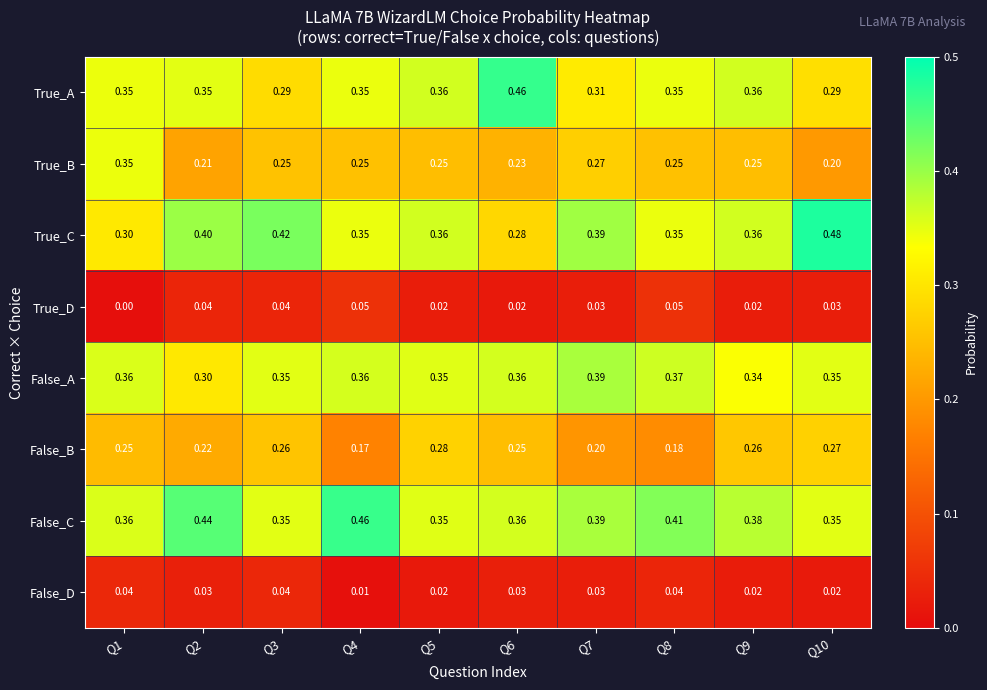

Which series has the largest total across all categories?

False_C